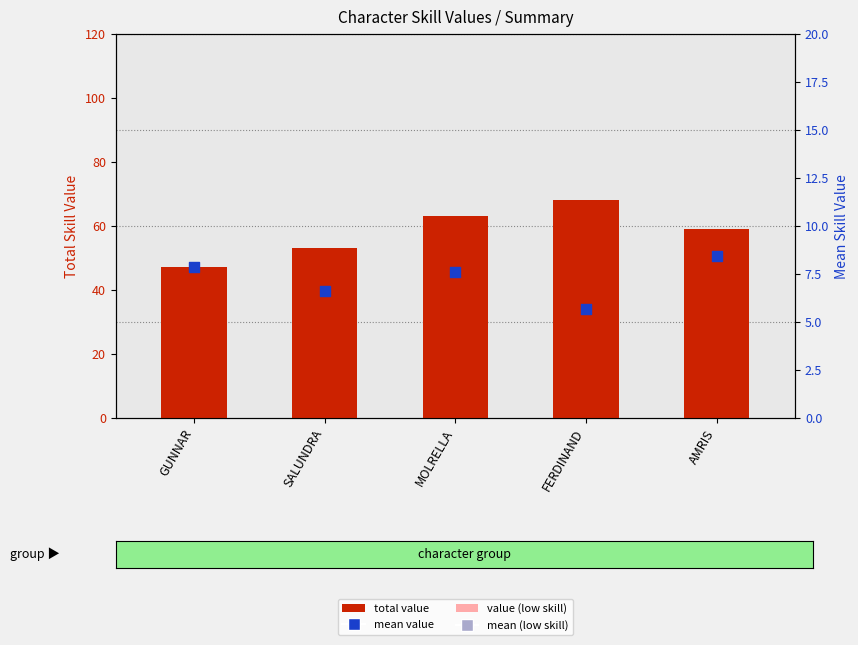

Which series contains the lowest Y value?

mean value